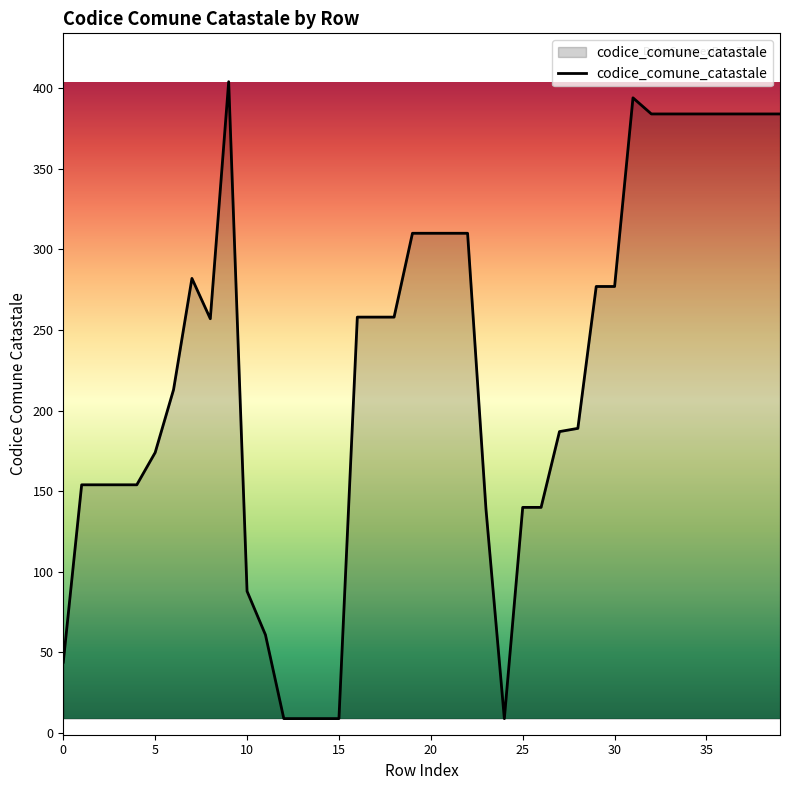

What is the smallest value displayed?

9